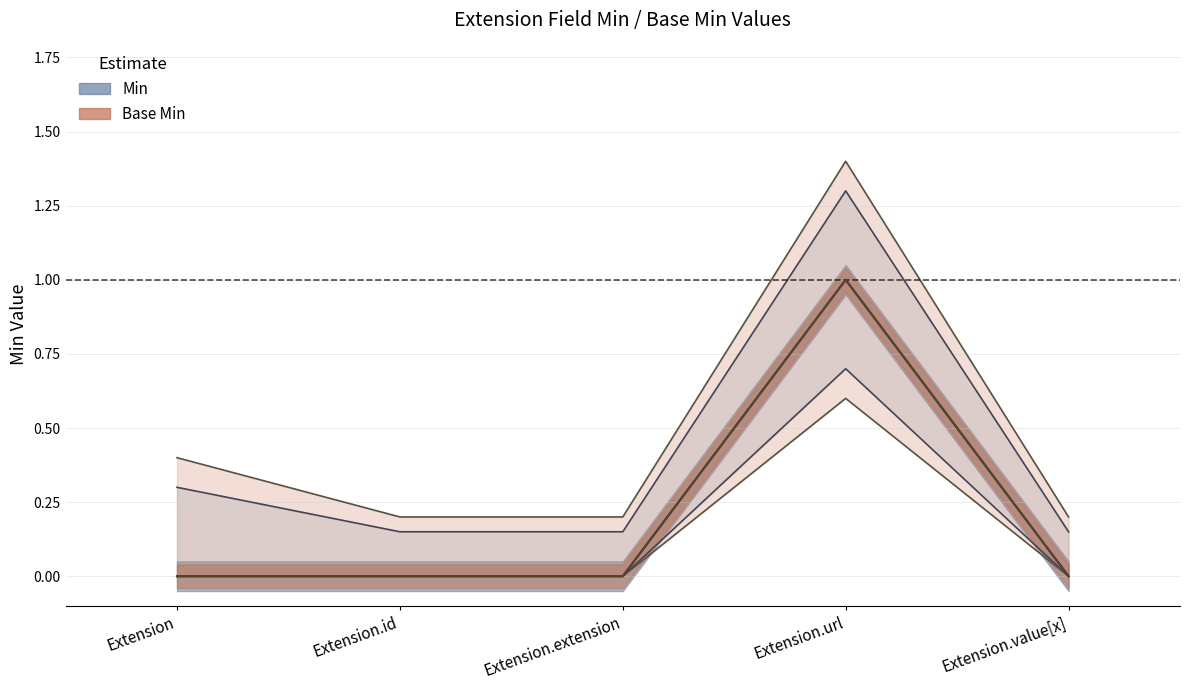

Which label corresponds to the largest value in the chart?

Extension.url